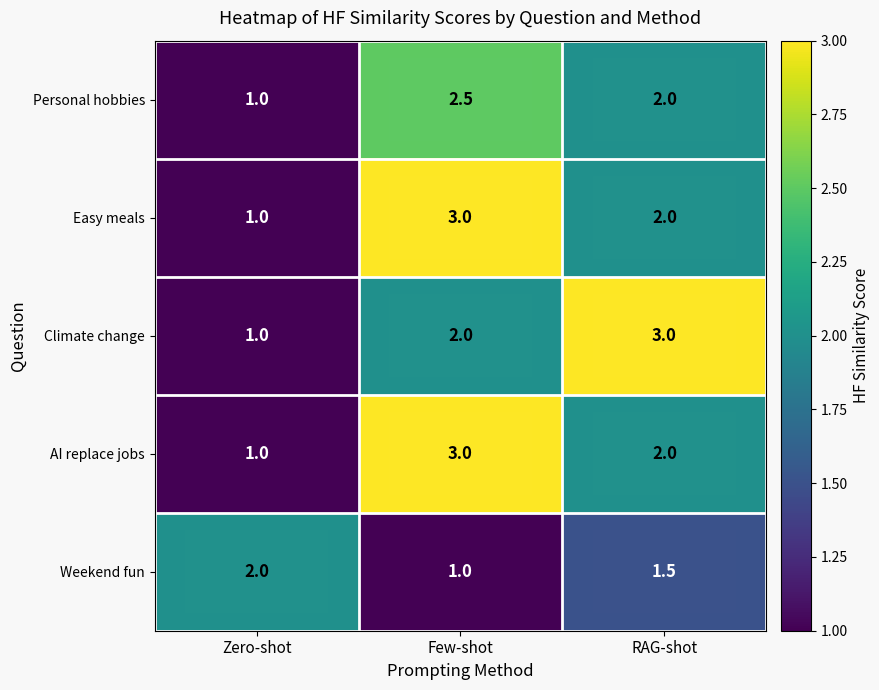

Where does the Personal hobbies series first go above 2?

Few-shot